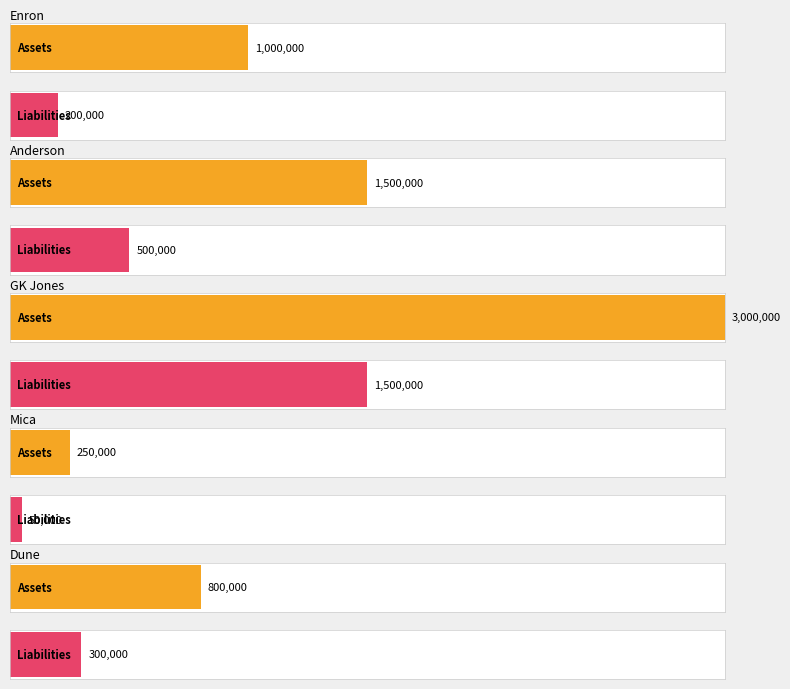

What is the greatest value displayed?

3000000